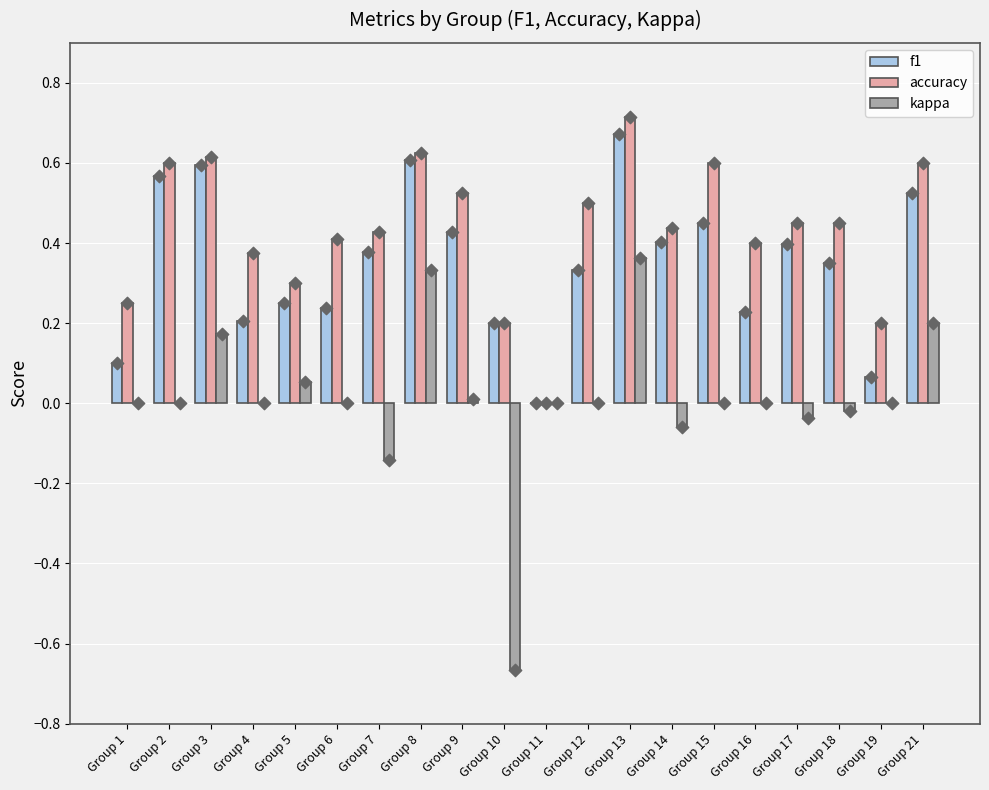

Which series has the largest Y range (max minus min)?

kappa